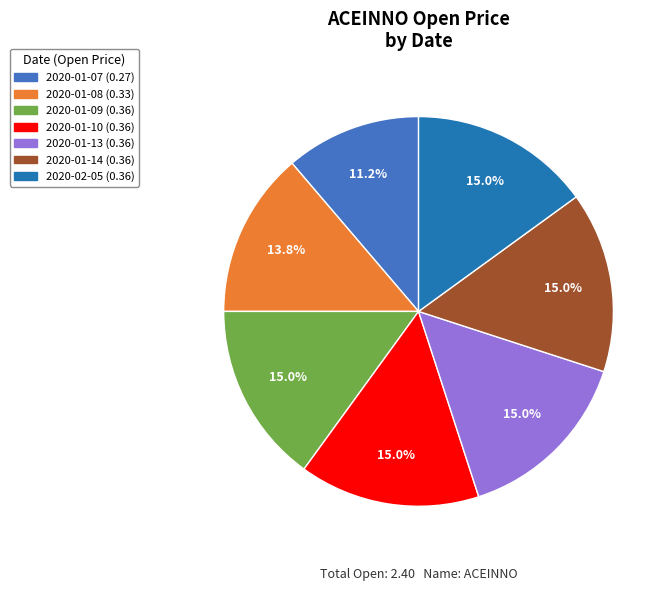

To the nearest percent, what portion does 2020-01-10 represent?

15%